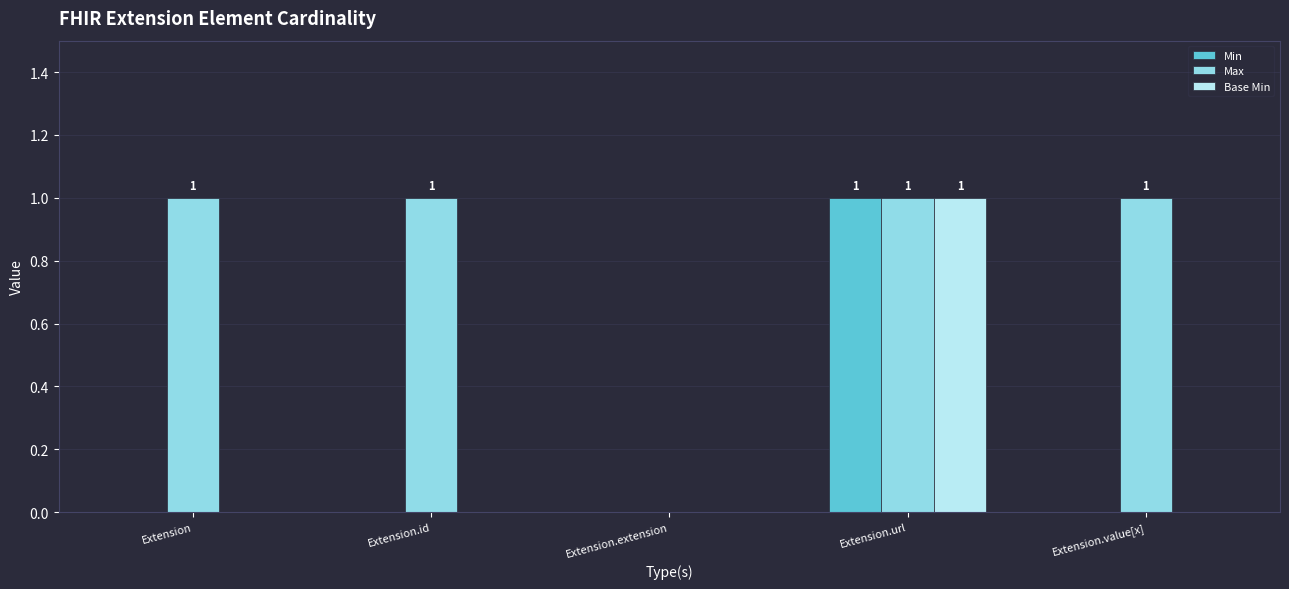

Reading left to right, extract all data points from this chart.

Min: 0	0	0	1	0
Max: 1	1	0	1	1
Base Min: 0	0	0	1	0